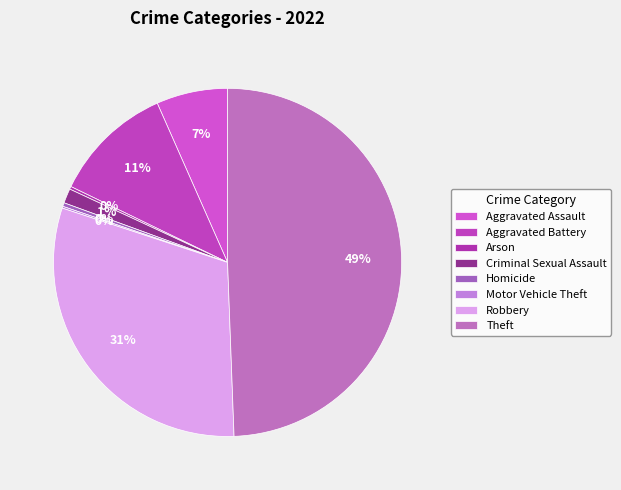

What is the largest slice in the pie chart?

Theft